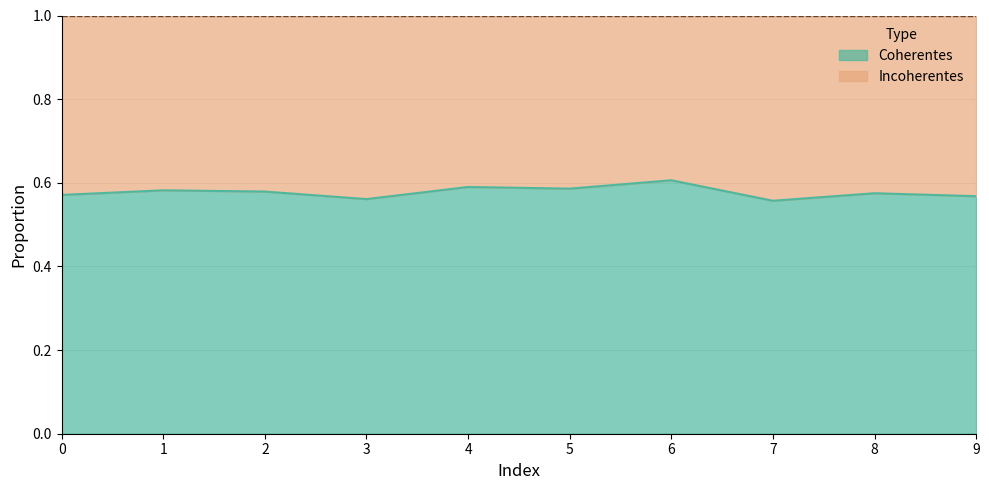

What is the maximum value shown in the chart?

0.6